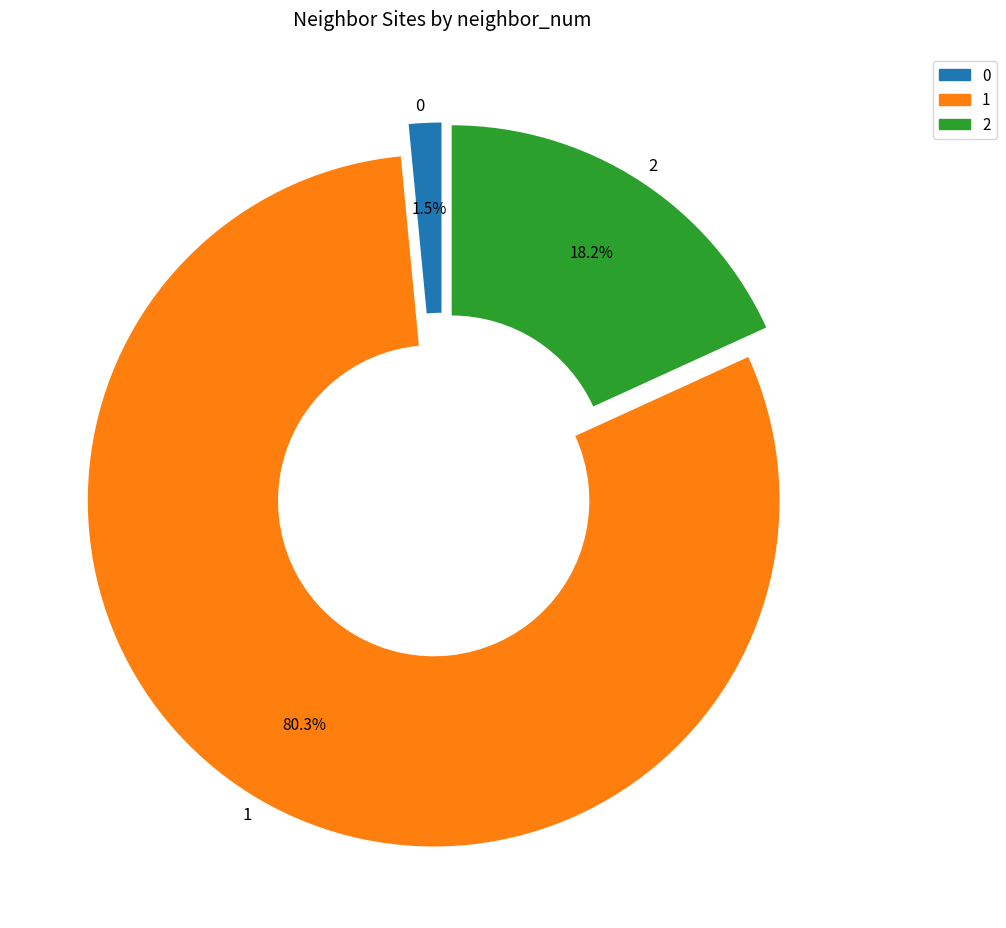

How many slices are in this pie chart?

3